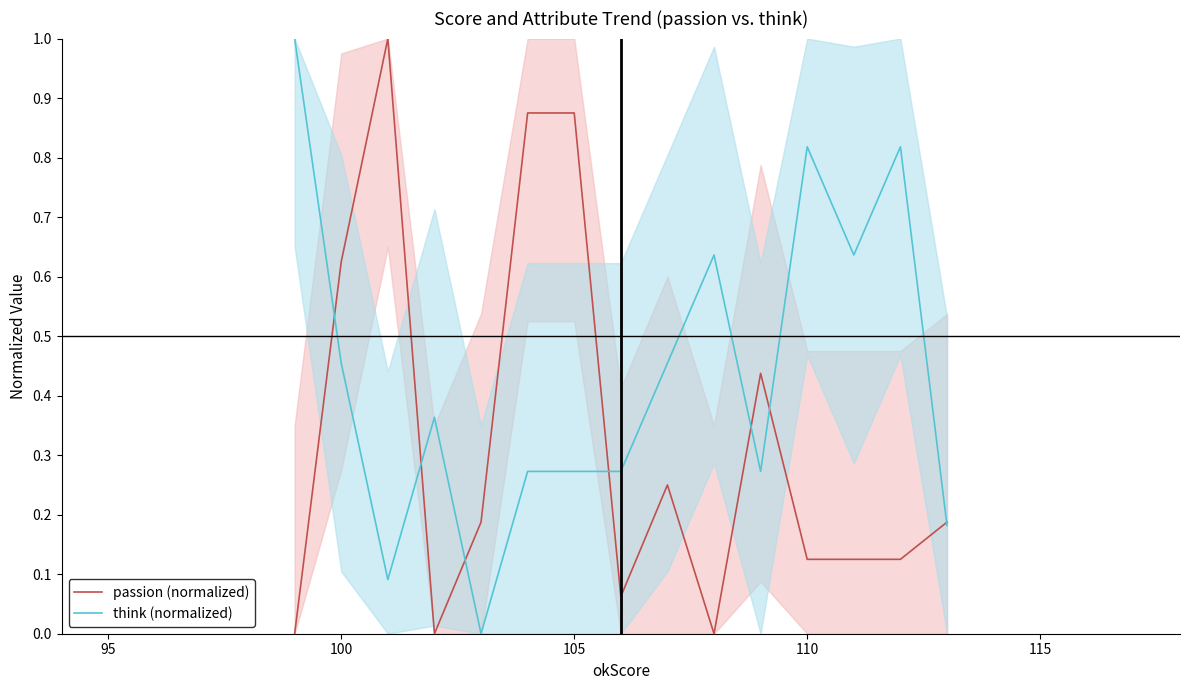

What is the highest value of the passion (normalized) series?

1.0